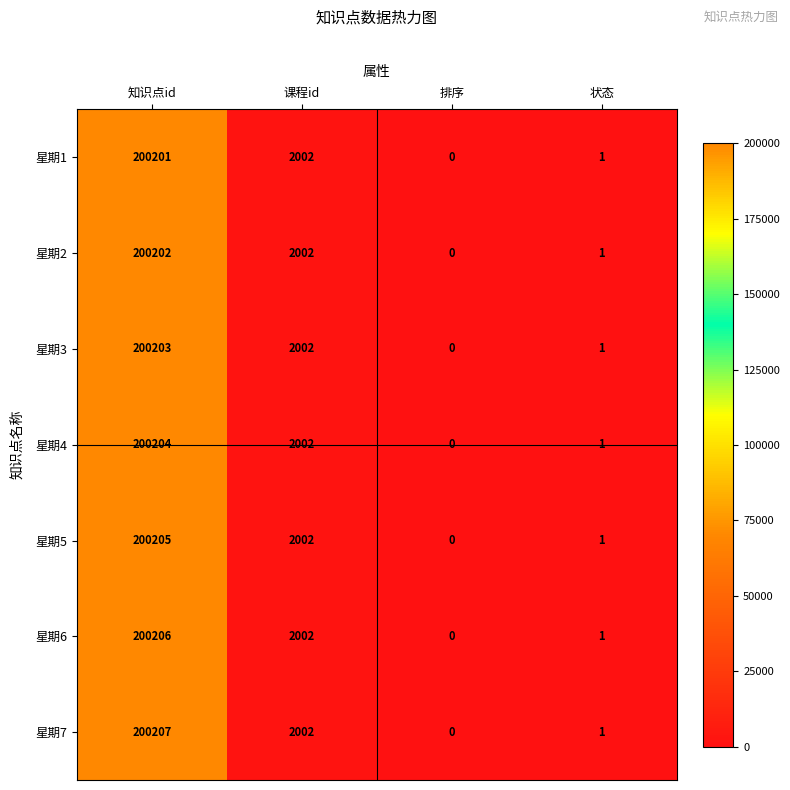

Which series has the largest range (max minus min)?

星期7